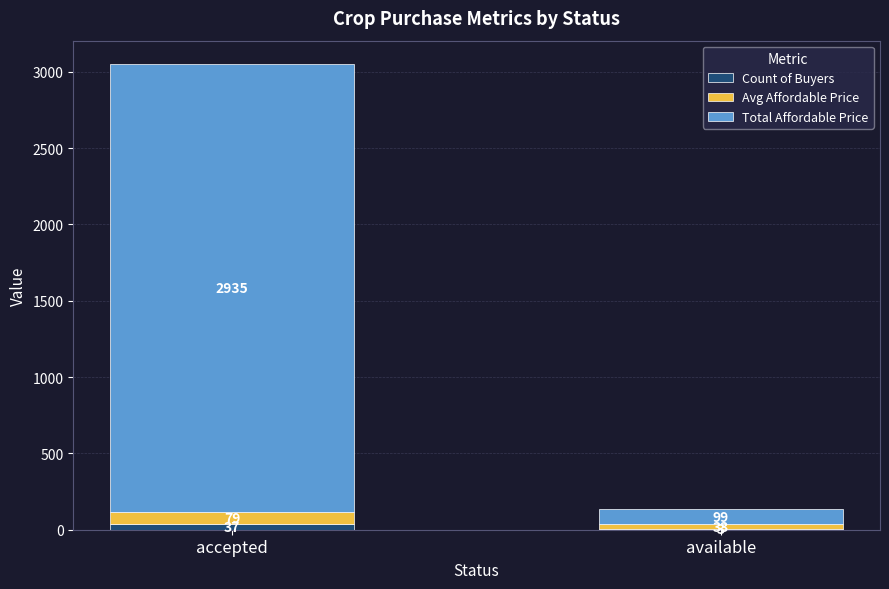

Reading right to left, transcribe the values for Count of Buyers.

available=3	accepted=37